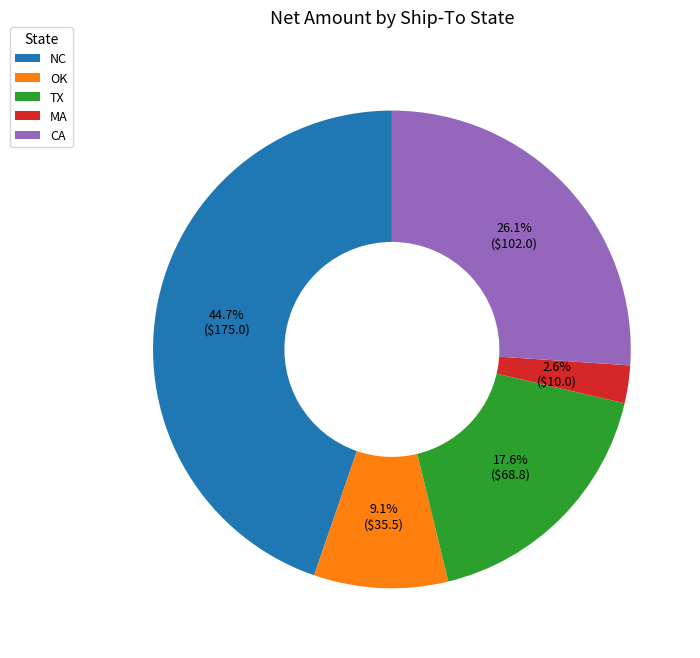

How many segments does this pie chart have?

5